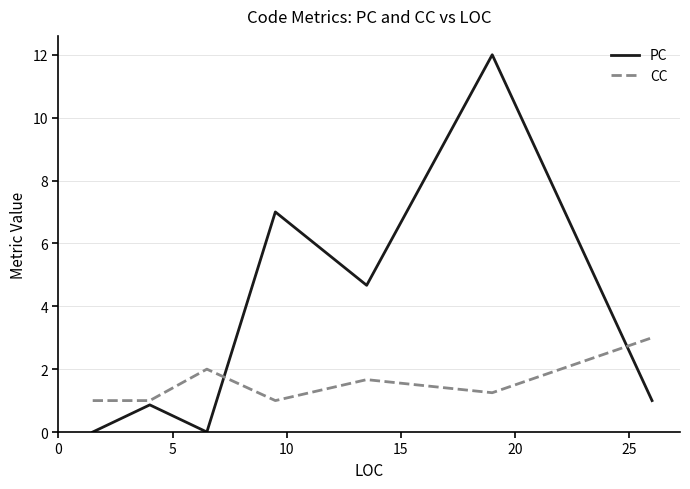

What is the highest value of the PC series?

12.0